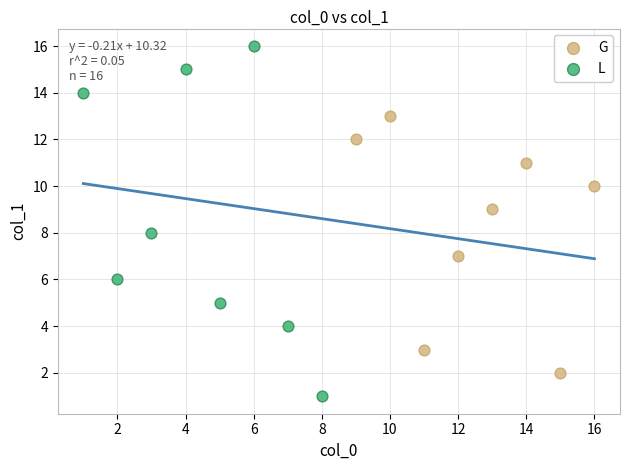

What are all the series names shown in the legend?

G, L